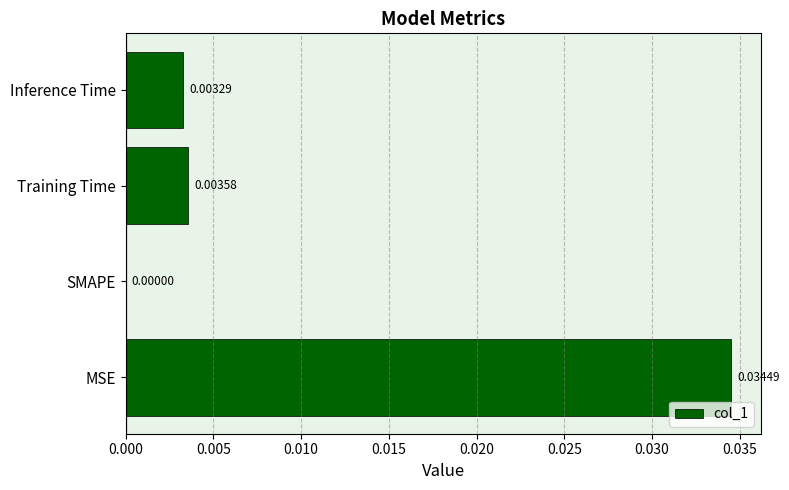

Which has a higher value, Inference Time or SMAPE?

Inference Time